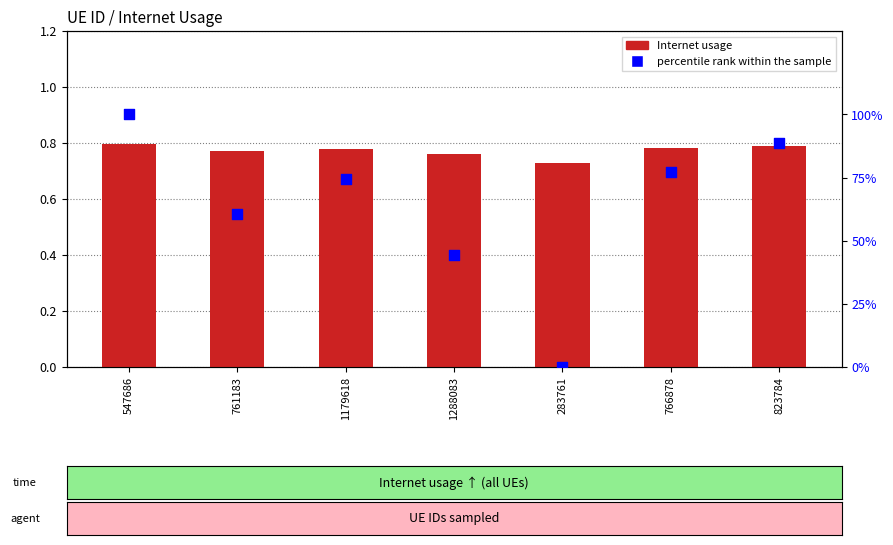

Which series has the widest spread of Y values?

percentile rank within the sample